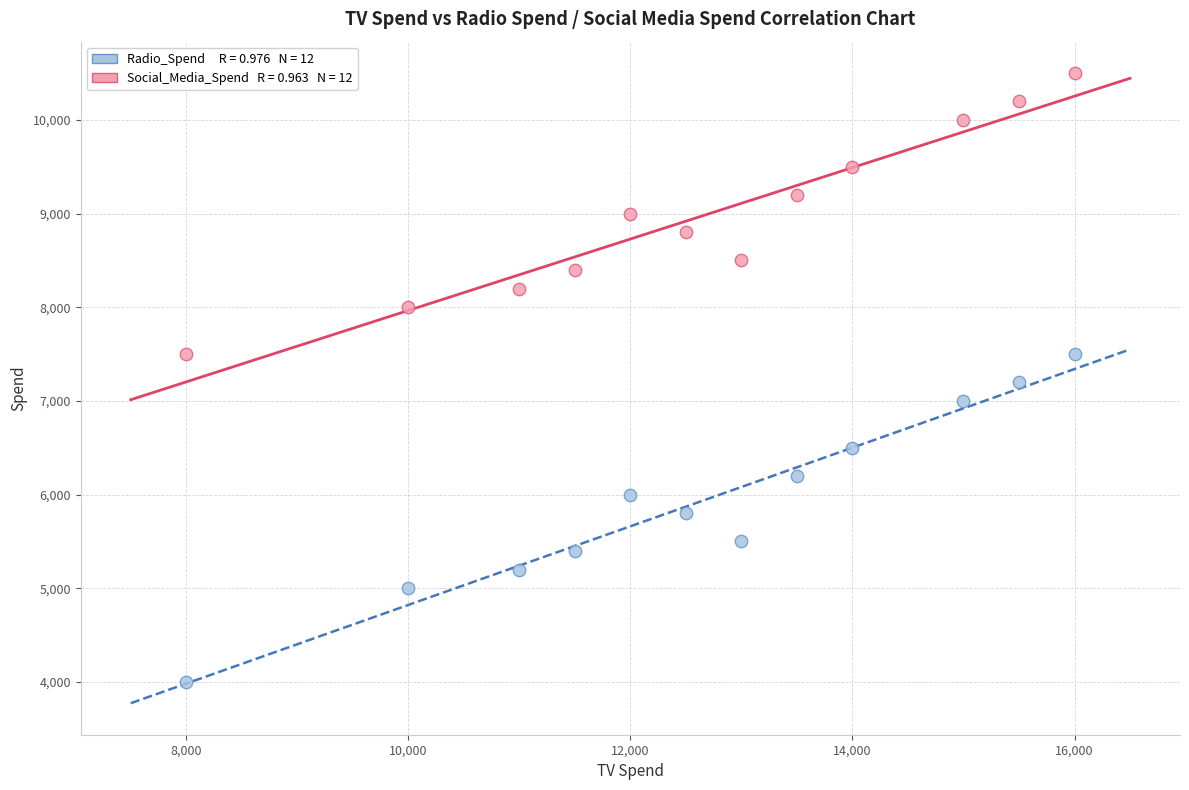

Across all data points, what is the range of X values (max minus min)?

8000